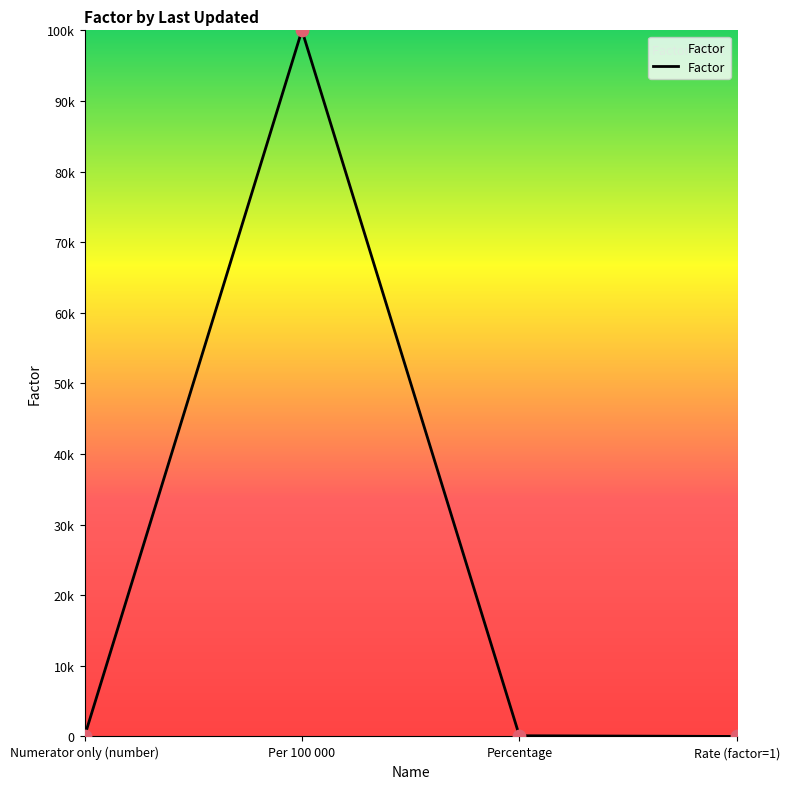

Does the chart have visible grid lines?

No